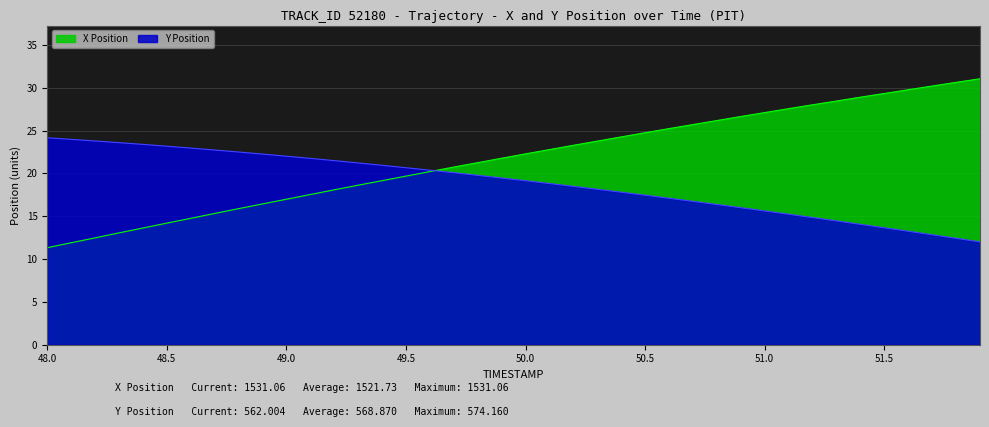

What is the sum of all Y values?

754.9